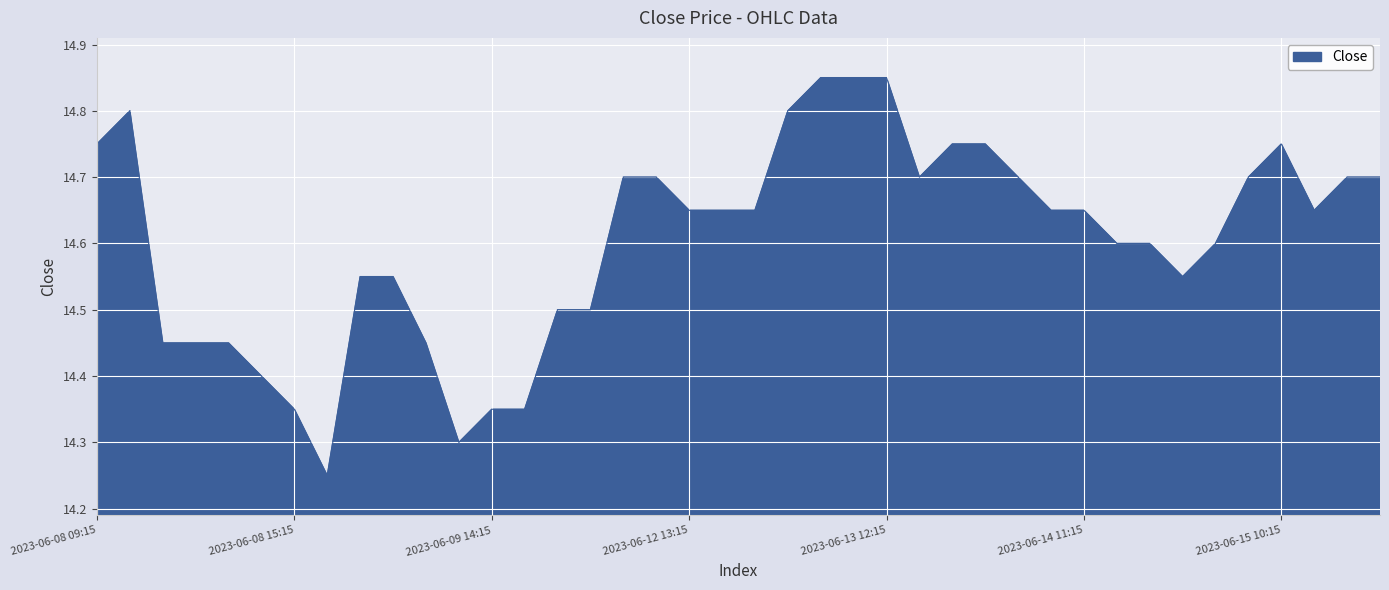

How many distinct data groups are displayed?

1